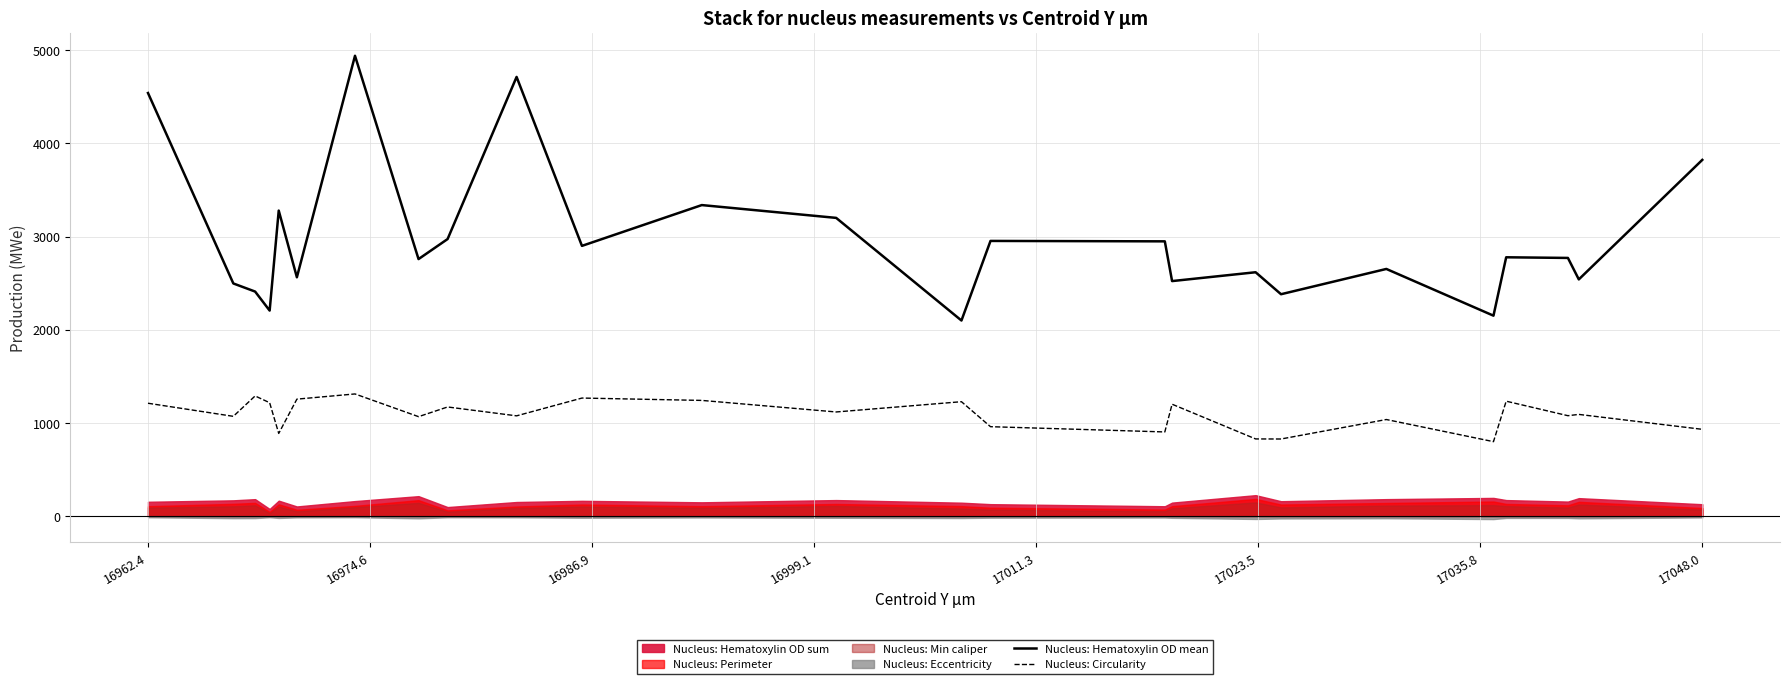

How many lines are shown in the chart?

2